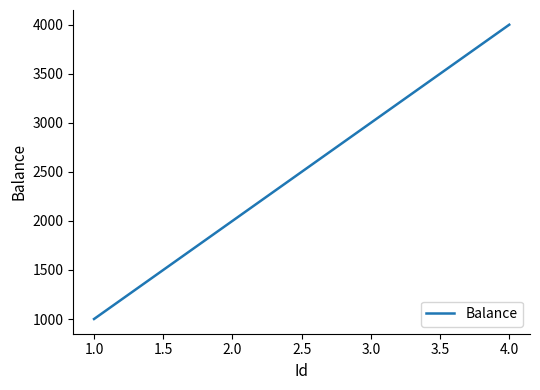

How many lines are shown in the chart?

1